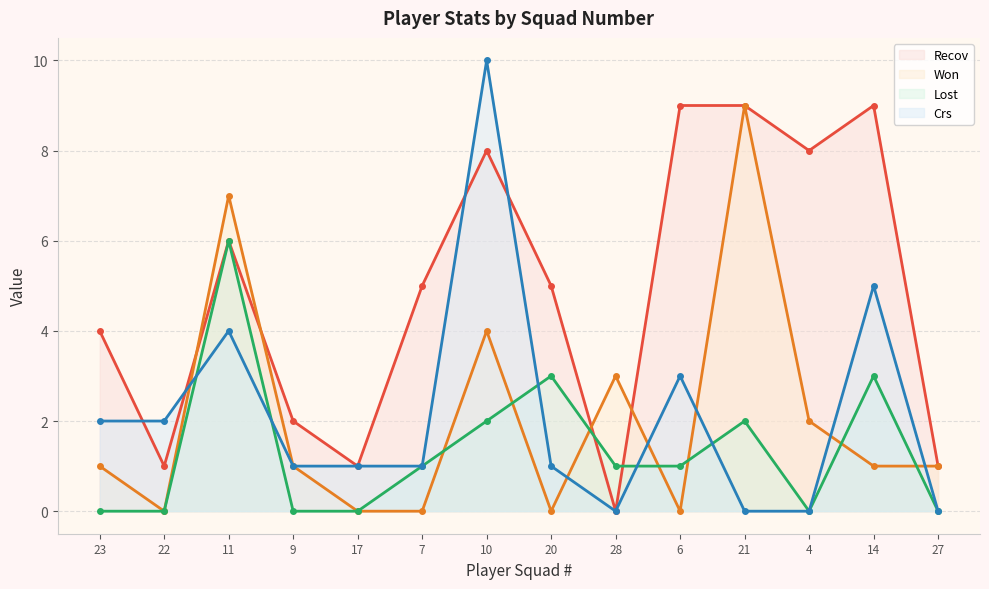

What is the highest value of the Crs series?

10